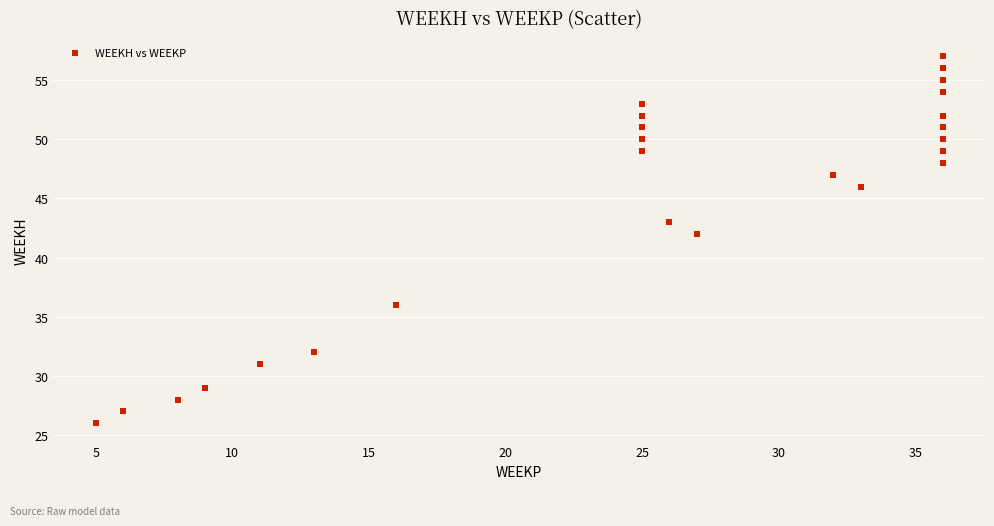

What Y value in the scatter plot is closest to 41?

42